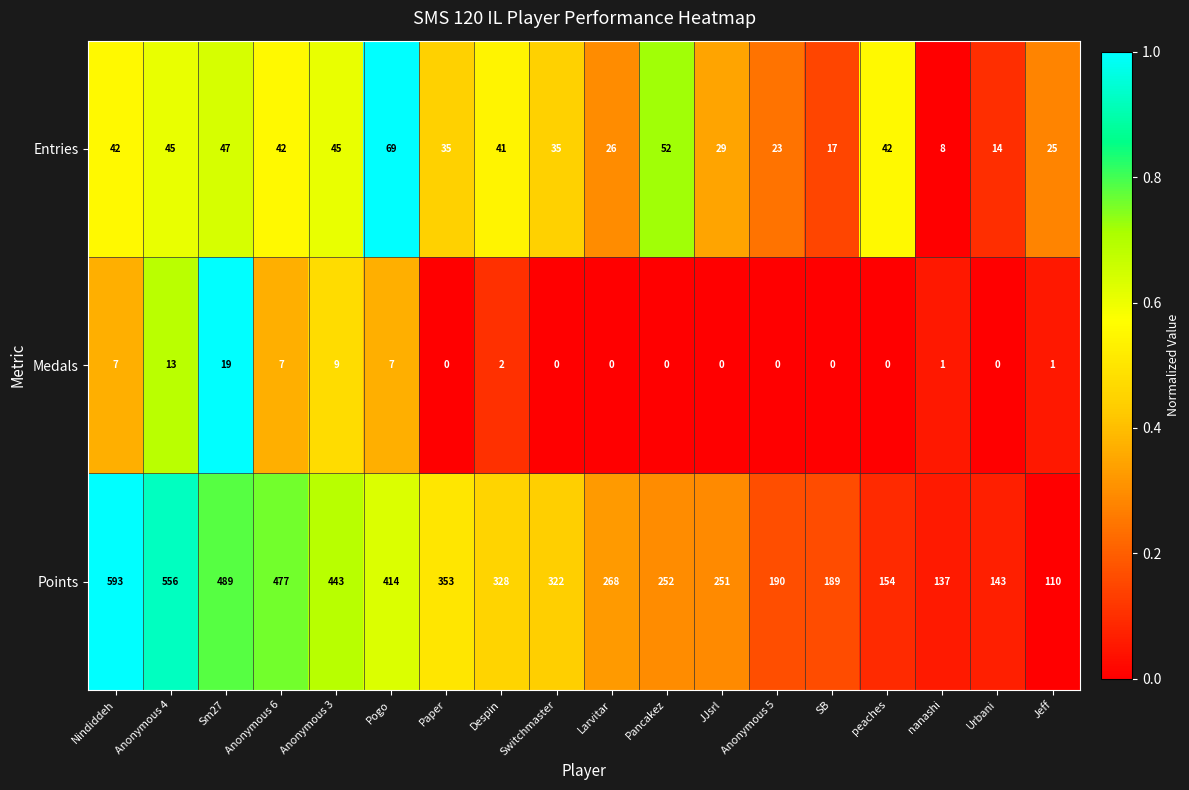

What is the difference between the highest and lowest values at Paper?

353